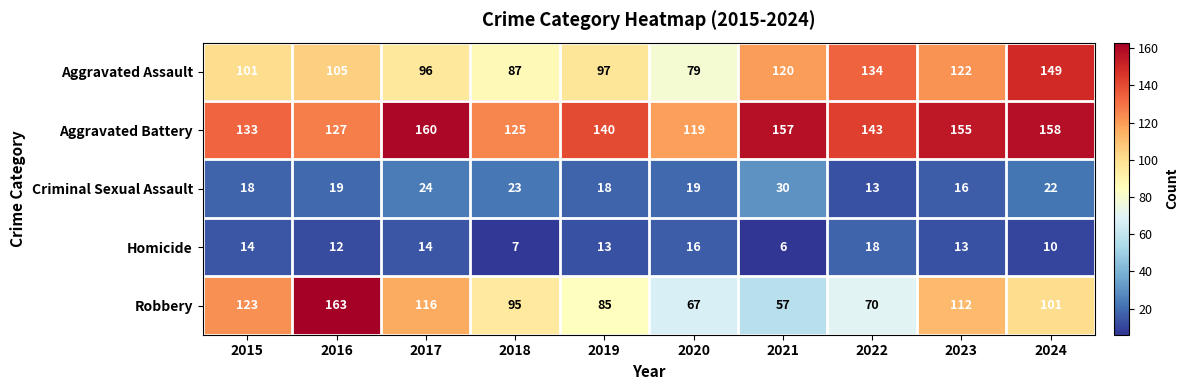

Rank the categories by Aggravated Battery value from highest to lowest.

2017, 2024, 2021, 2023, 2022, 2019, 2015, 2016, 2018, 2020